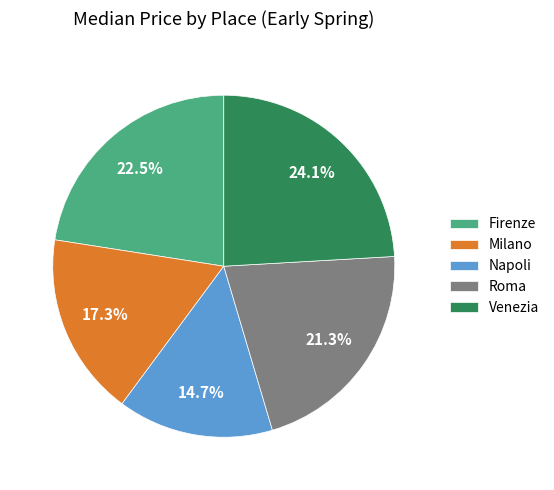

What portion of the pie excludes Firenze?

77.5%